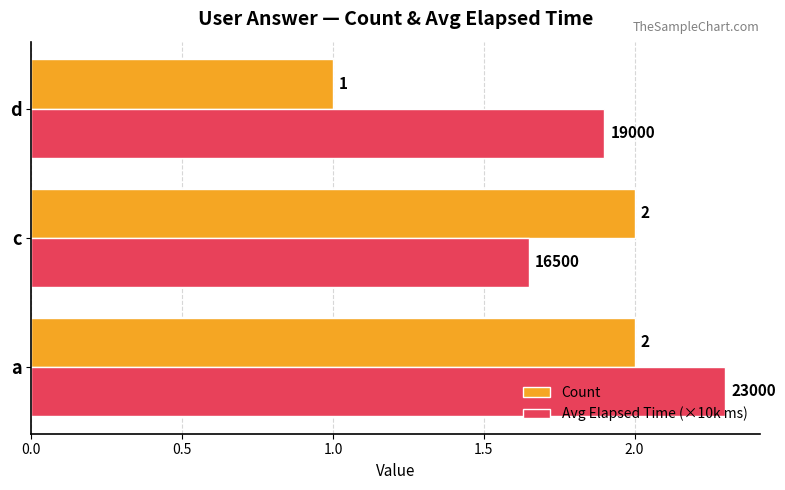

What is the sum of all Count values?

5.0